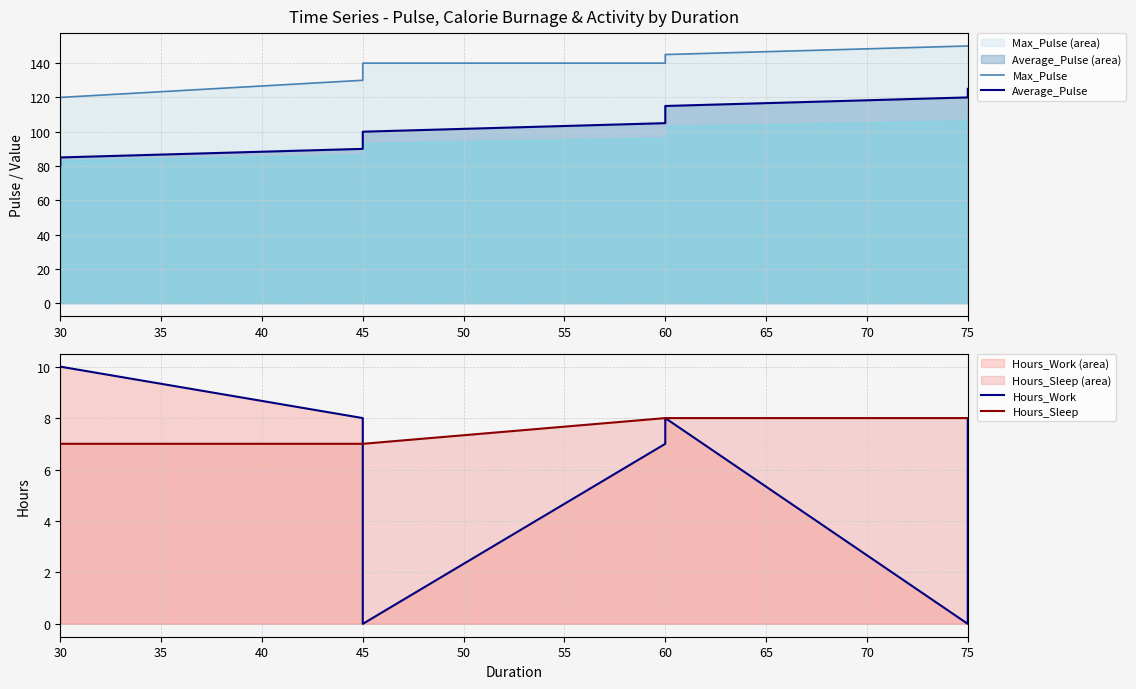

Which series has the largest range (max minus min)?

Average_Pulse